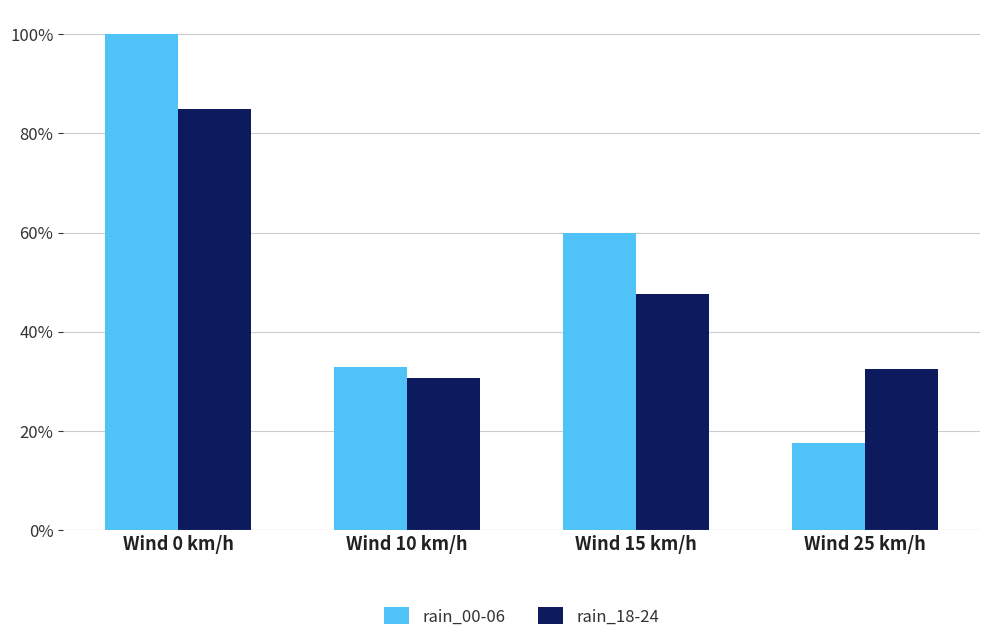

What is the difference between the maximum and second lowest values in the rain_00-06 series?

67.2